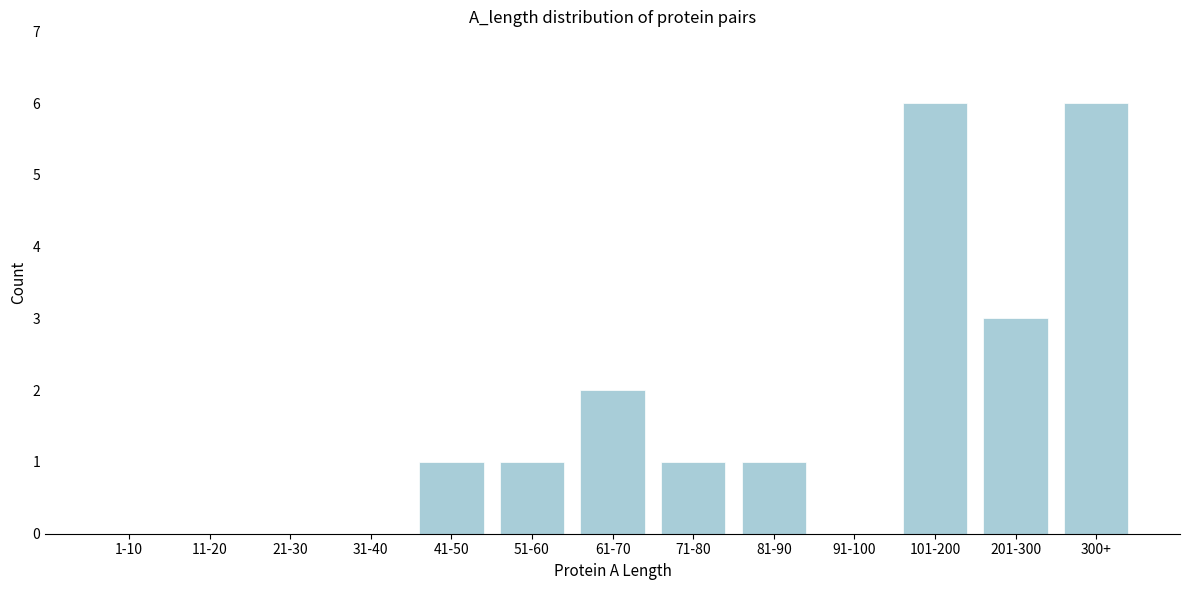

Reading right to left, what are all the values shown in this chart?

300+=6	201-300=3	101-200=6	91-100=0	81-90=1	71-80=1	61-70=2	51-60=1	41-50=1	31-40=0	21-30=0	11-20=0	1-10=0